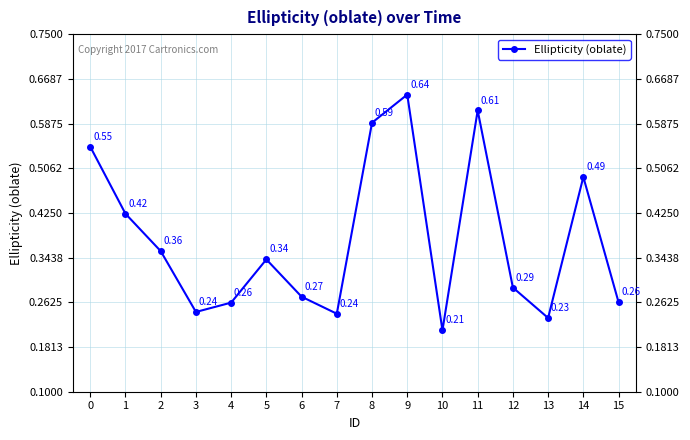

Count the number of categories in the chart.

16